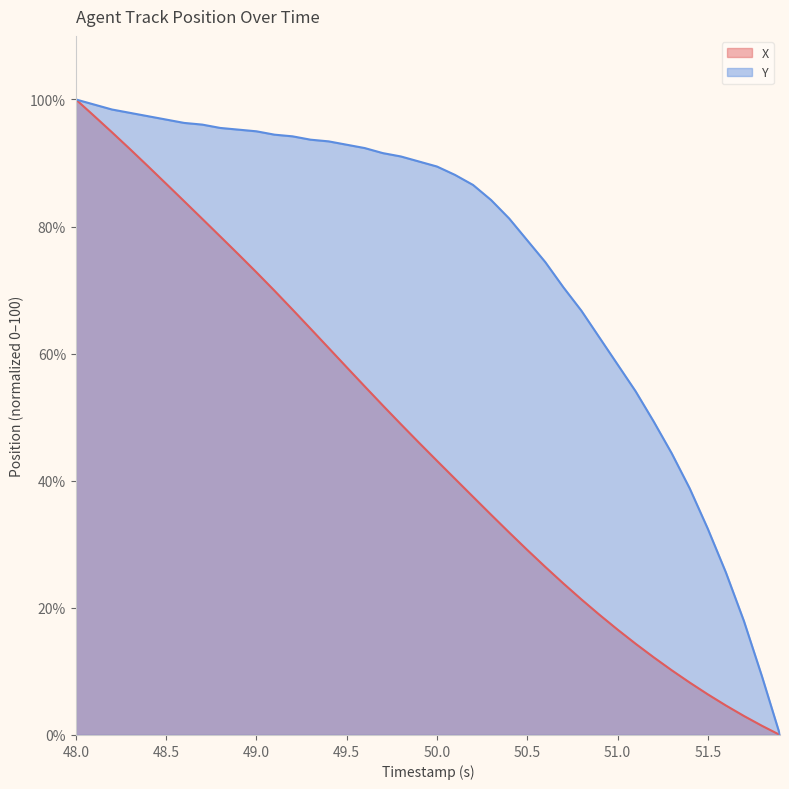

True or false: Y has more than 0 points higher than both neighbors.

False